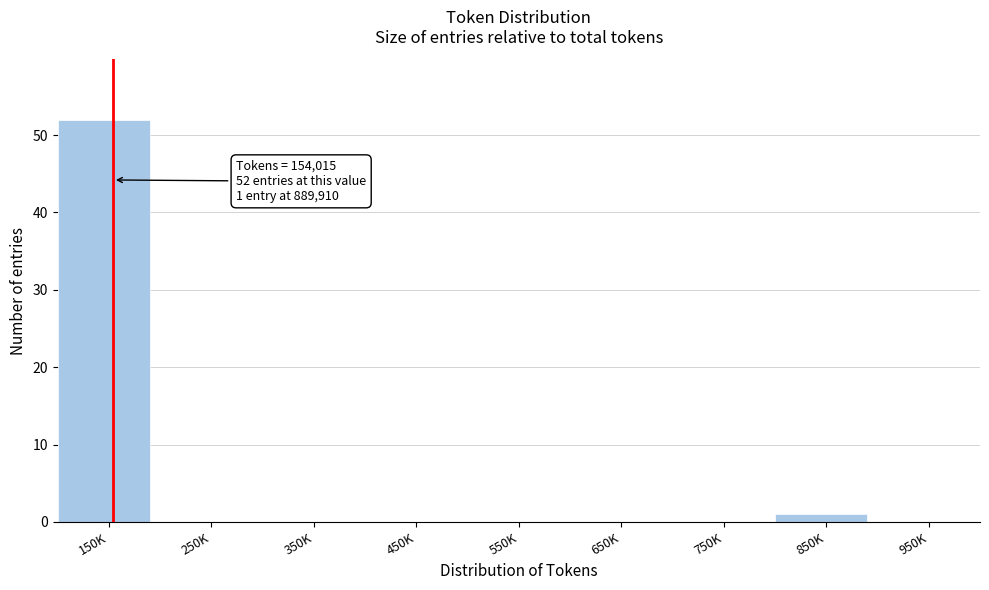

Reading left to right, what are all the values shown in this chart?

150K=52	250K=0	350K=0	450K=0	550K=0	650K=0	750K=0	850K=1	950K=0